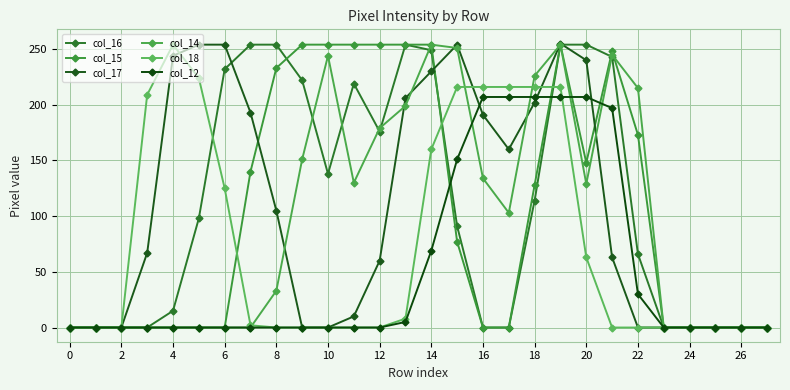

How many data points does each series have?

28